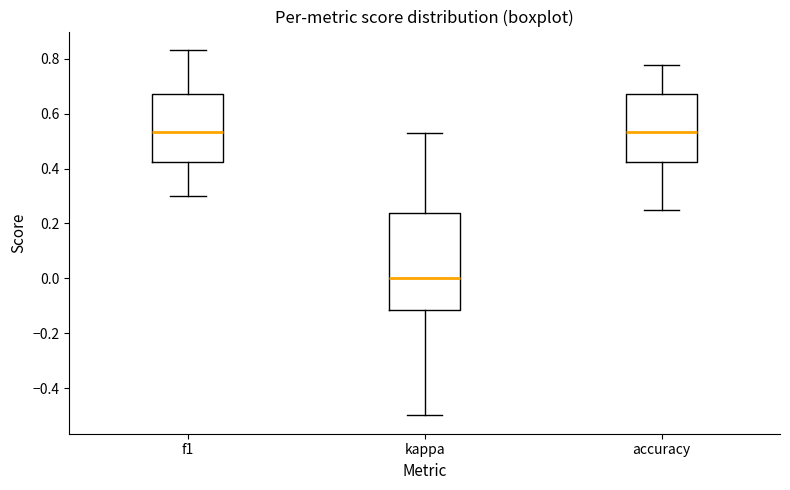

Reading left to right, transcribe this box plot: for each box, give where its median line is, the range the box spans, and where its two whiskers end, as read against the y-axis. The values are not printed on the chart, so give them approximately, as read against the axis.

f1: median 0.54, box 0.42 to 0.68, whiskers 0.30 to 0.84
kappa: median 0.00, box -0.12 to 0.24, whiskers -0.50 to 0.54
accuracy: median 0.54, box 0.42 to 0.68, whiskers 0.26 to 0.78